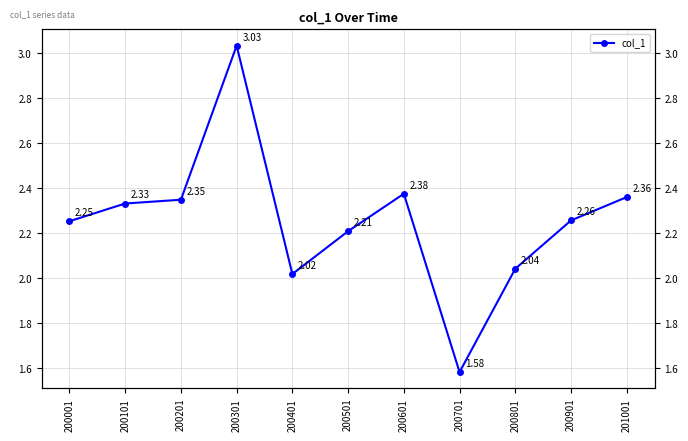

The value at 200401 is 2.0. True or false?

True